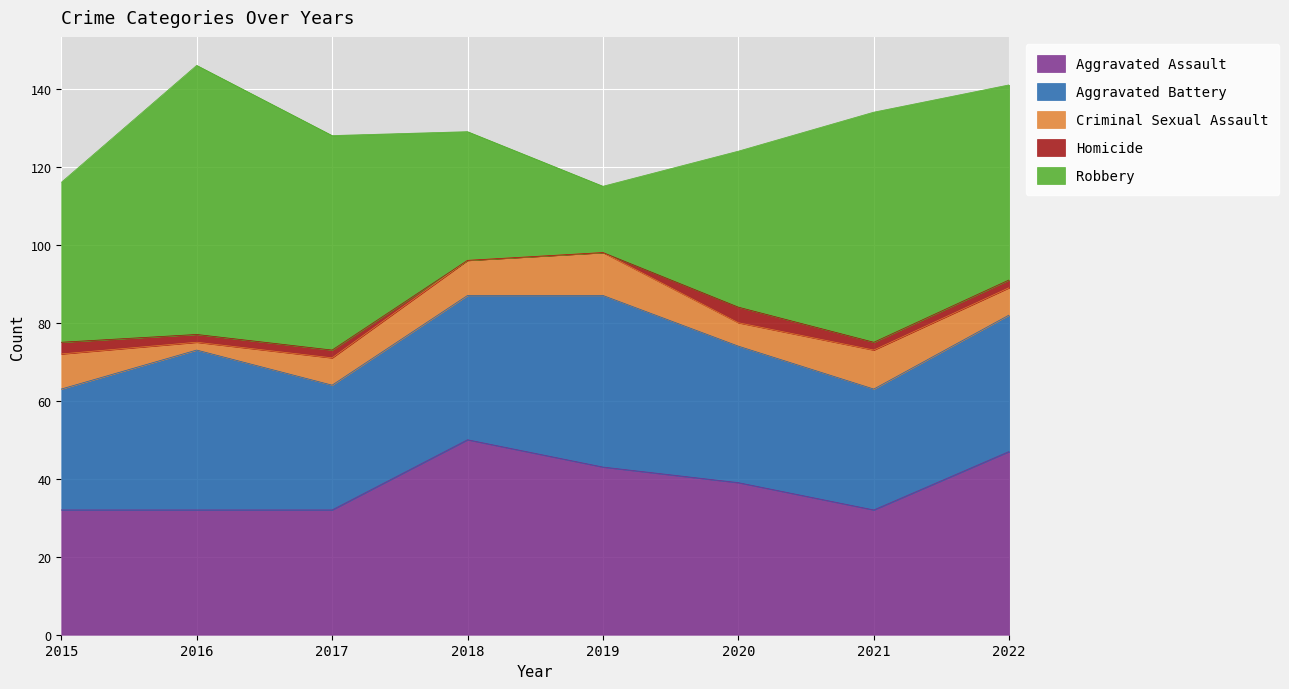

At which category is the sum across all series the highest?

2016